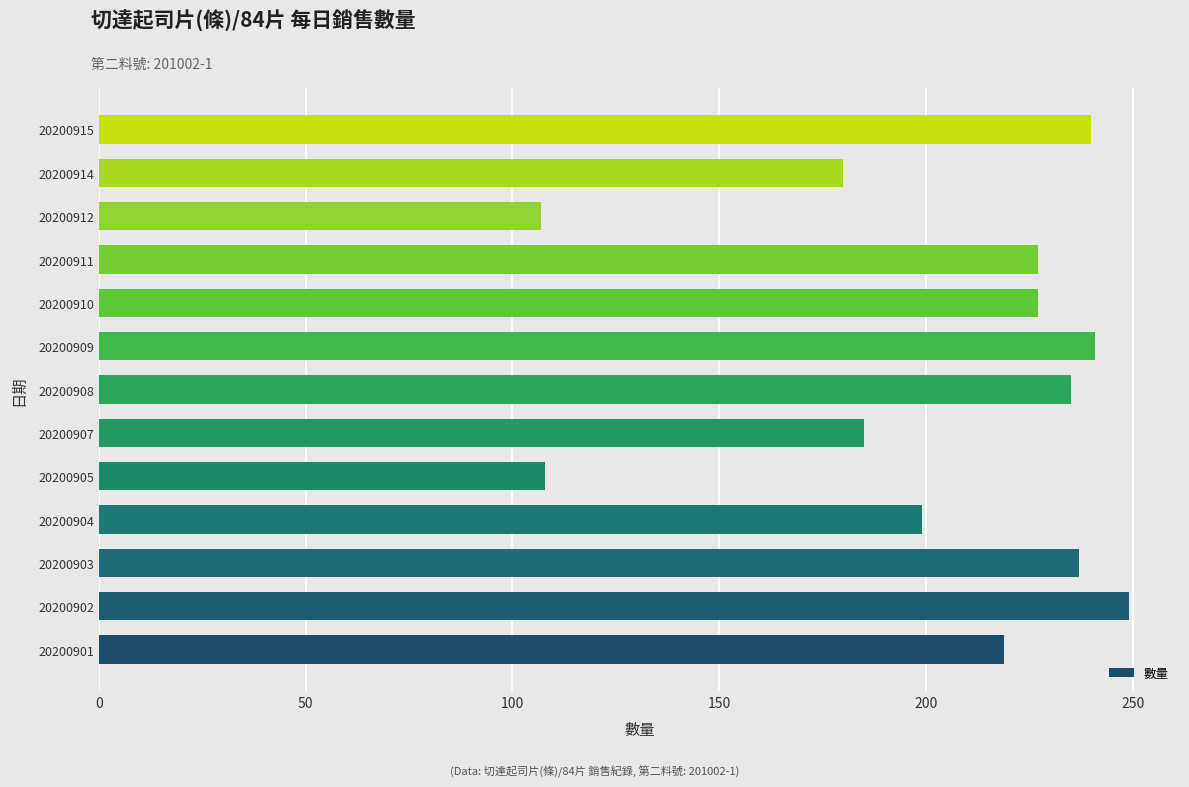

How many categories are shown in the chart?

13